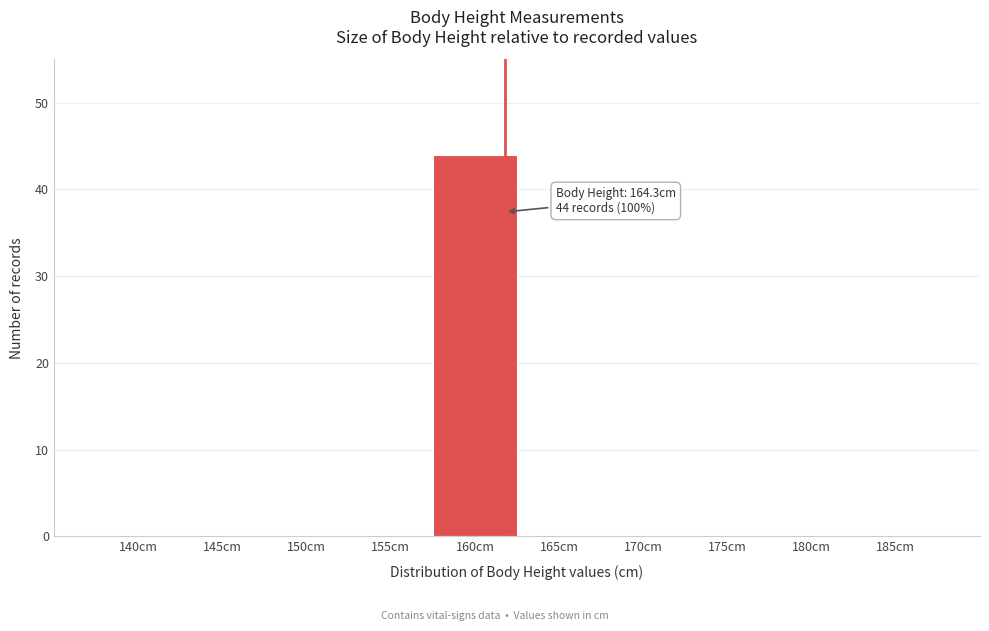

Reading left to right, list all the values displayed in this chart.

140cm=0	145cm=0	150cm=0	155cm=0	160cm=44	165cm=0	170cm=0	175cm=0	180cm=0	185cm=0